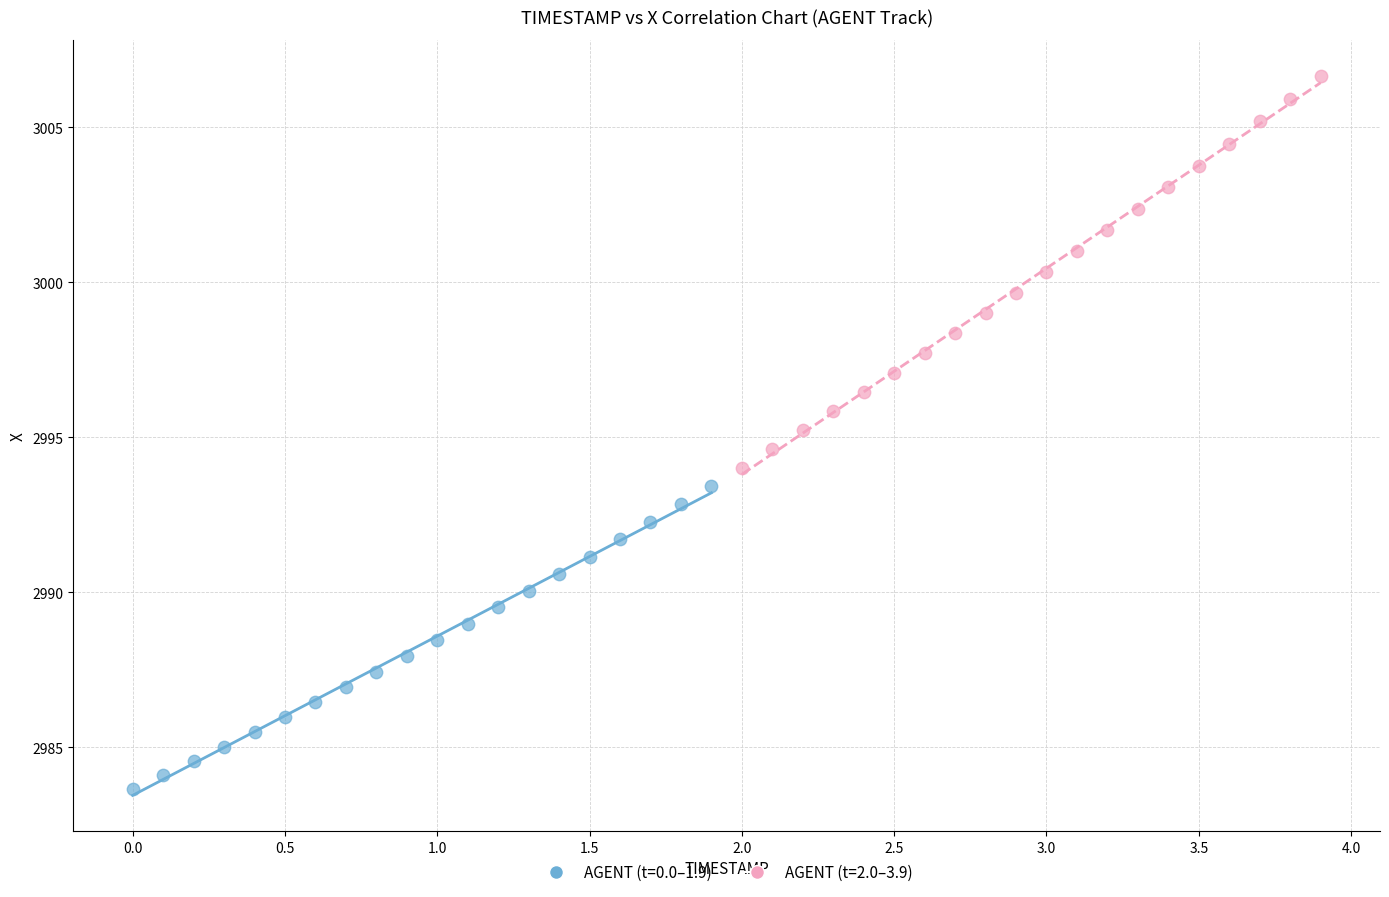

Which series has the largest Y range (max minus min)?

AGENT (t=2.0–3.9)